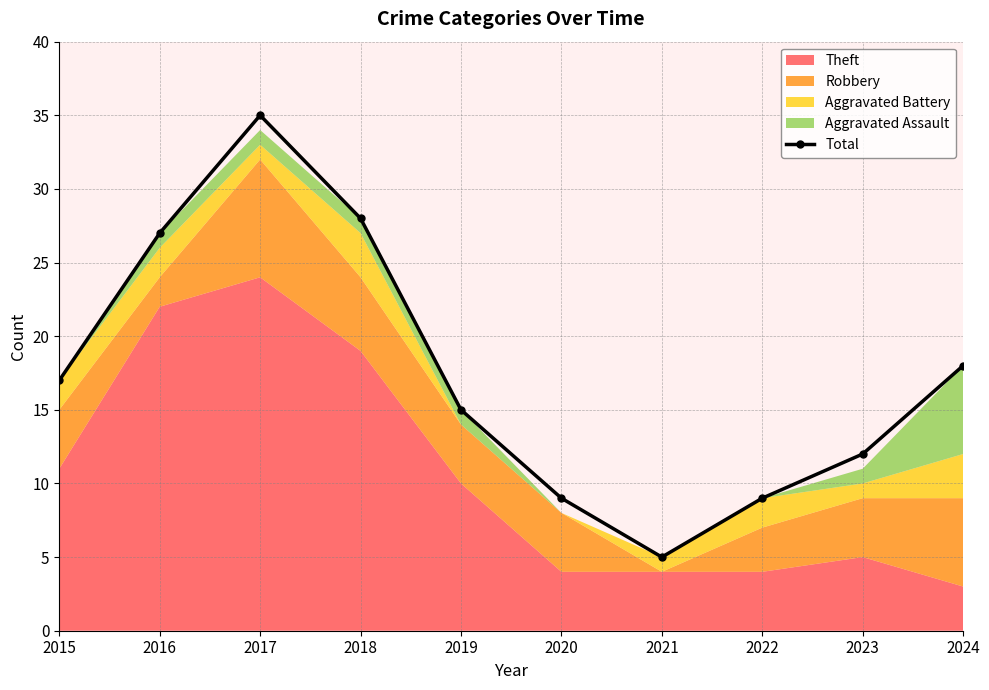

Approximately how many times larger is the value at 2016 compared to 2021?

5.4